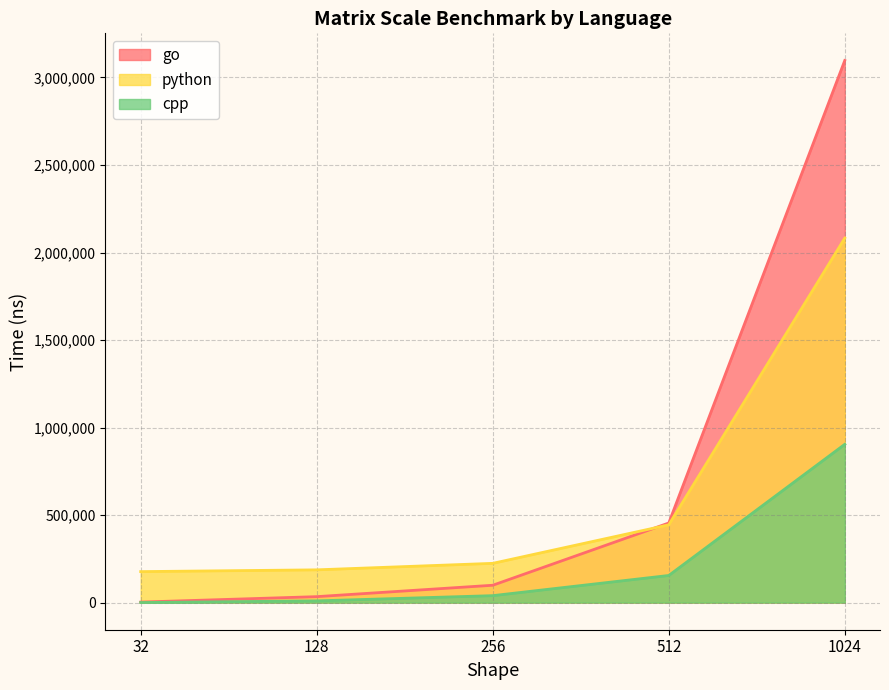

Does the chart have visible grid lines?

Yes